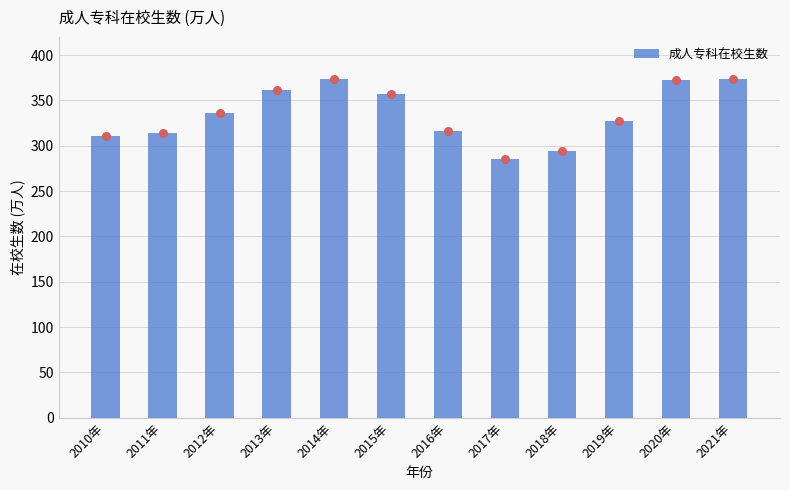

Which has a higher value, 2014年 or 2017年?

2014年